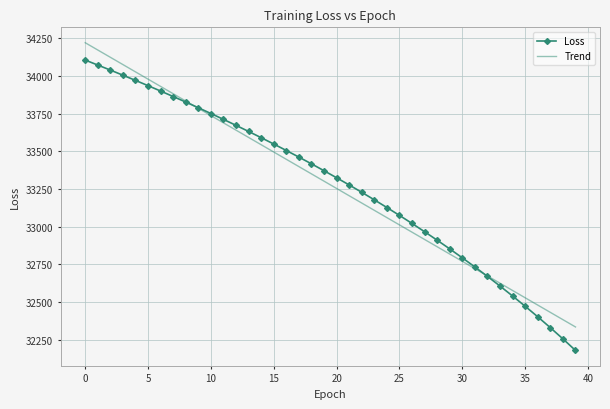

Which series has the largest range (max minus min)?

Loss